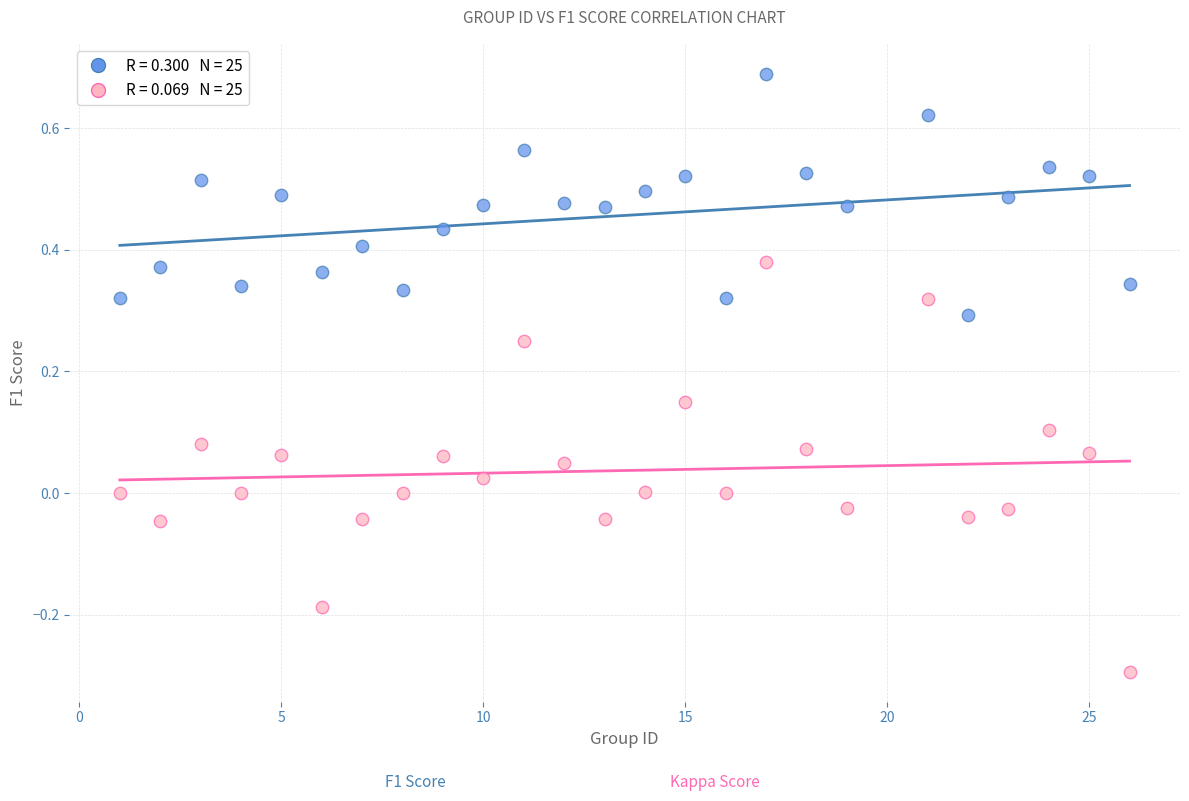

Across all data points, what is the range of Y values (max minus min)?

1.0